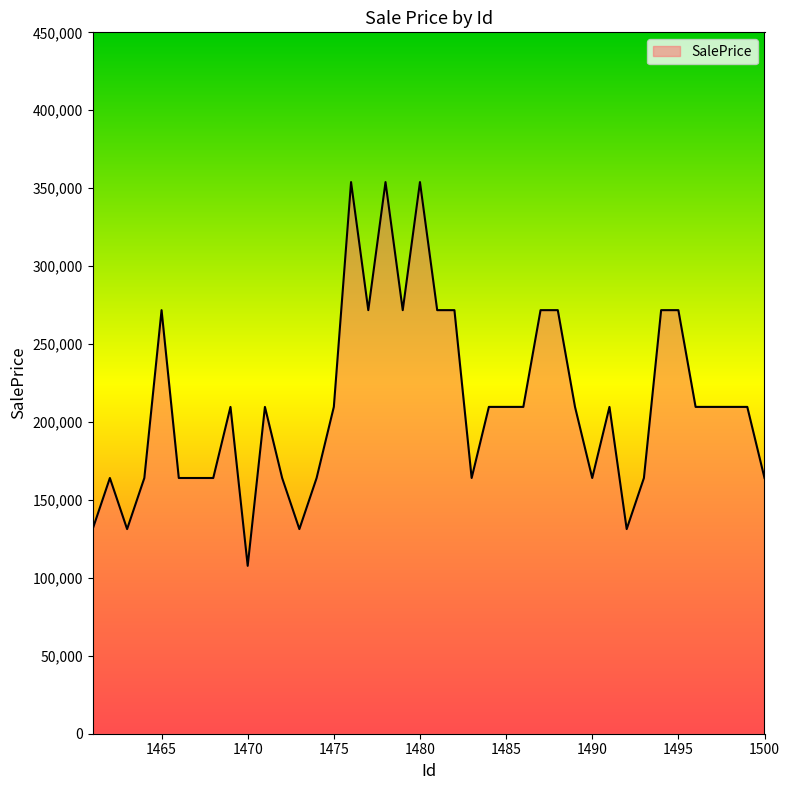

What is the smallest value displayed?

107710.0